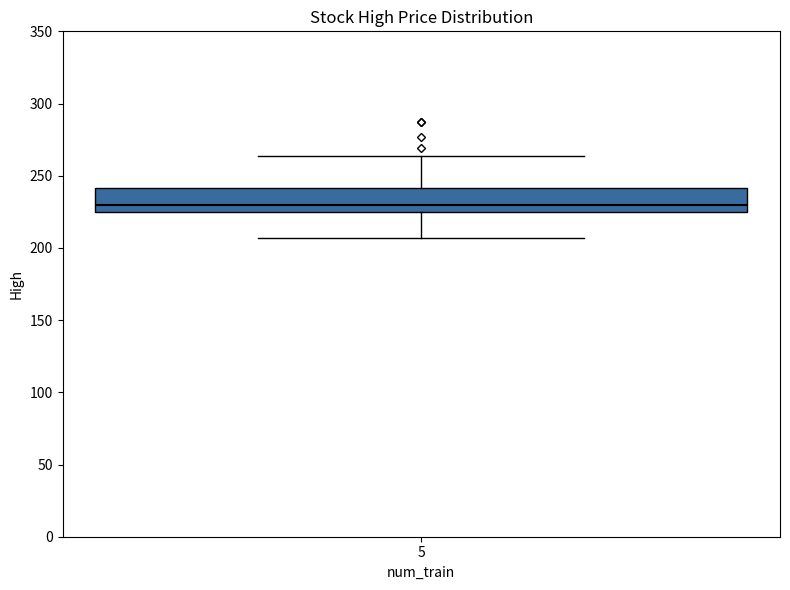

Read this box plot against the y-axis: the position of the median line, the range covered by the box, and the ends of both whiskers. The values are not printed on the chart, so give them approximately, as read against the axis.

median 230, box 225 to 240, whiskers 205 to 265